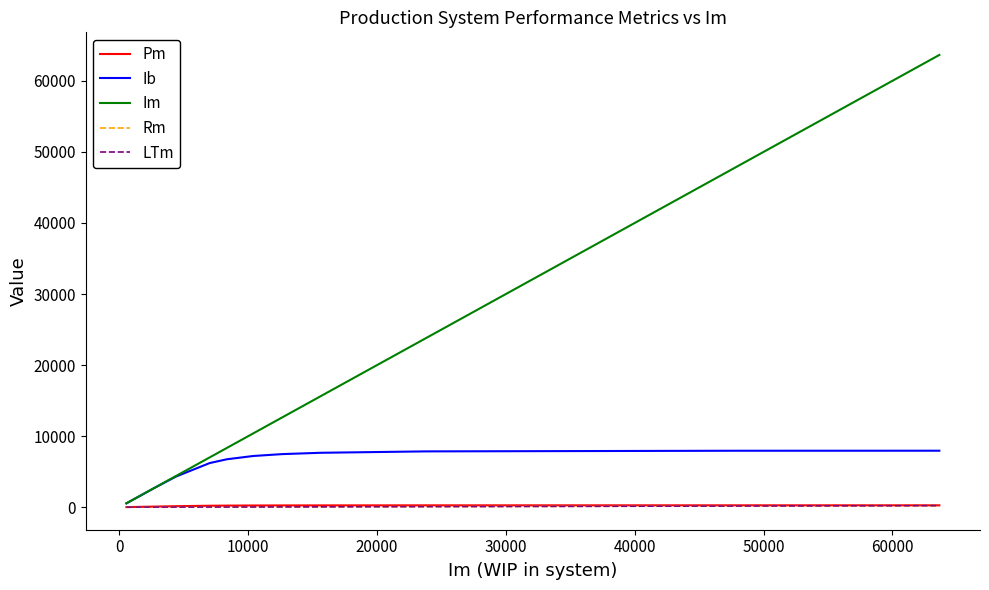

Which series has the largest range (max minus min)?

Im